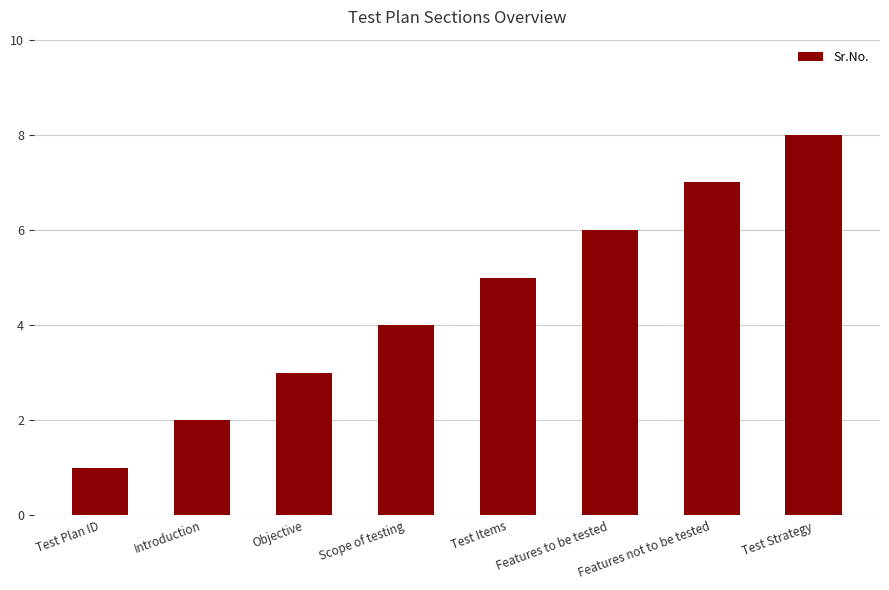

The value at Test Strategy is 12. True or false?

False